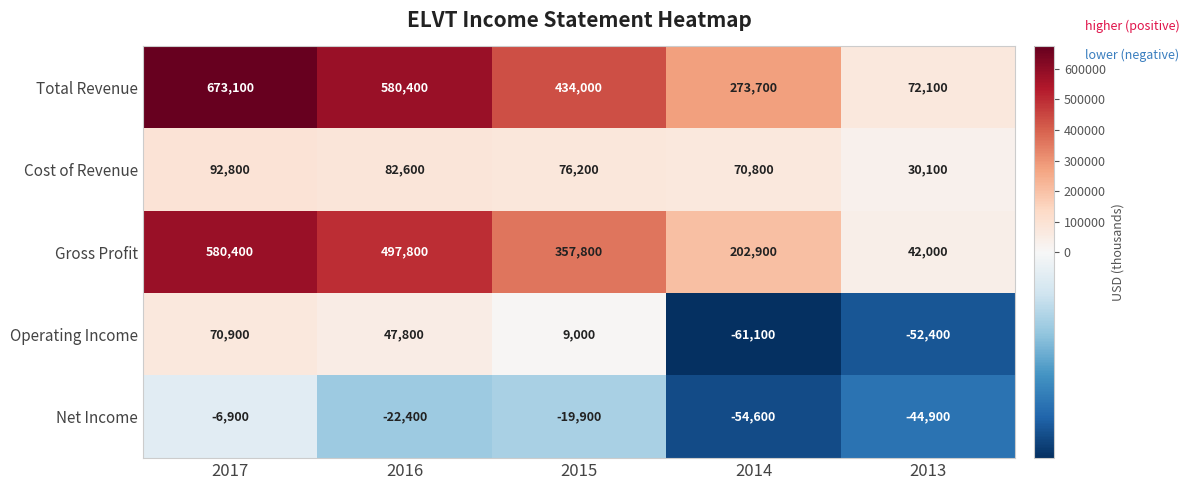

What is the sum of all Operating Income values?

14200